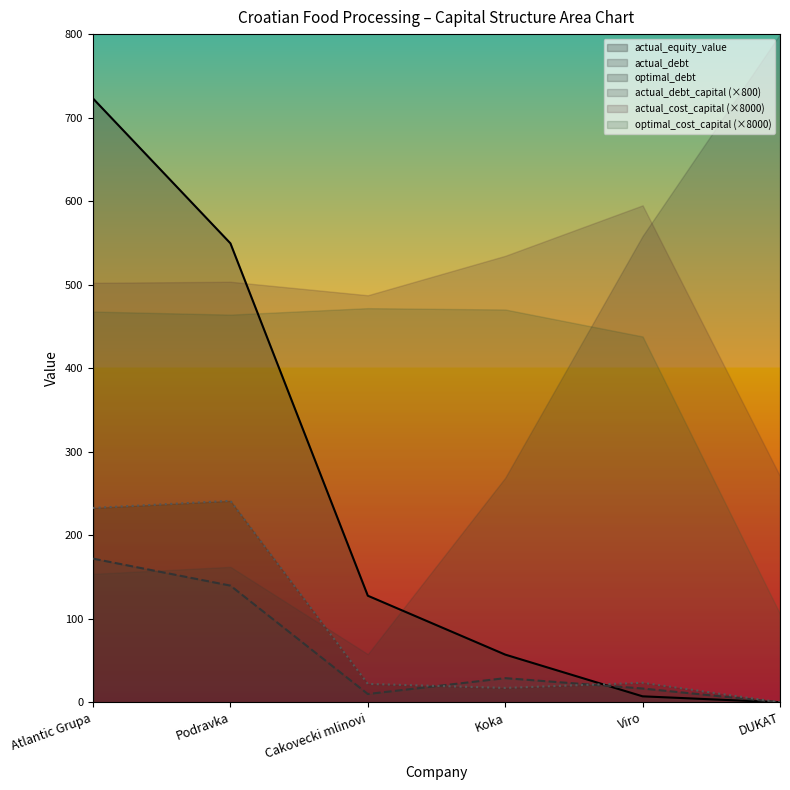

List the series in order of their peak value, highest first.

actual_debt_capital (×800), actual_equity_value, actual_cost_capital (×8000), optimal_cost_capital (×8000), optimal_debt, actual_debt